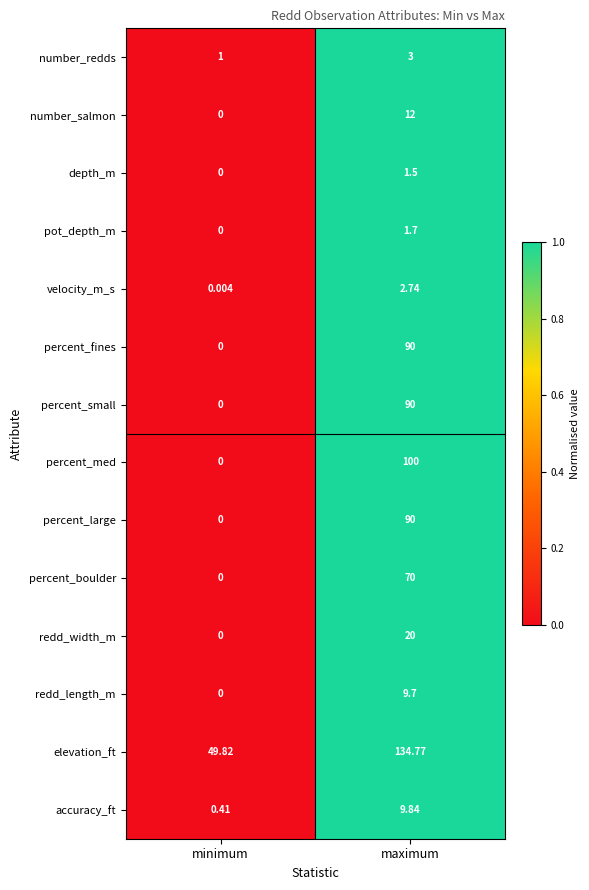

At which category does the chart reach its minimum across all series?

minimum